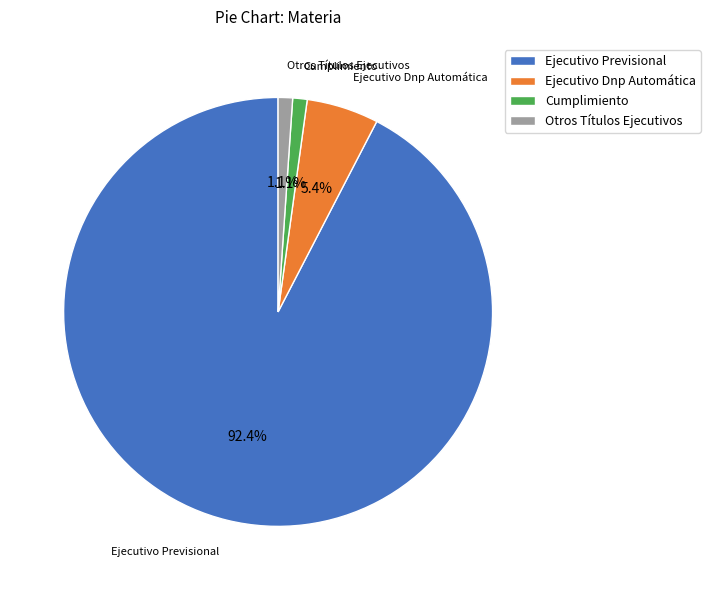

What percentage is NOT represented by Ejecutivo Dnp Automática?

94.6%